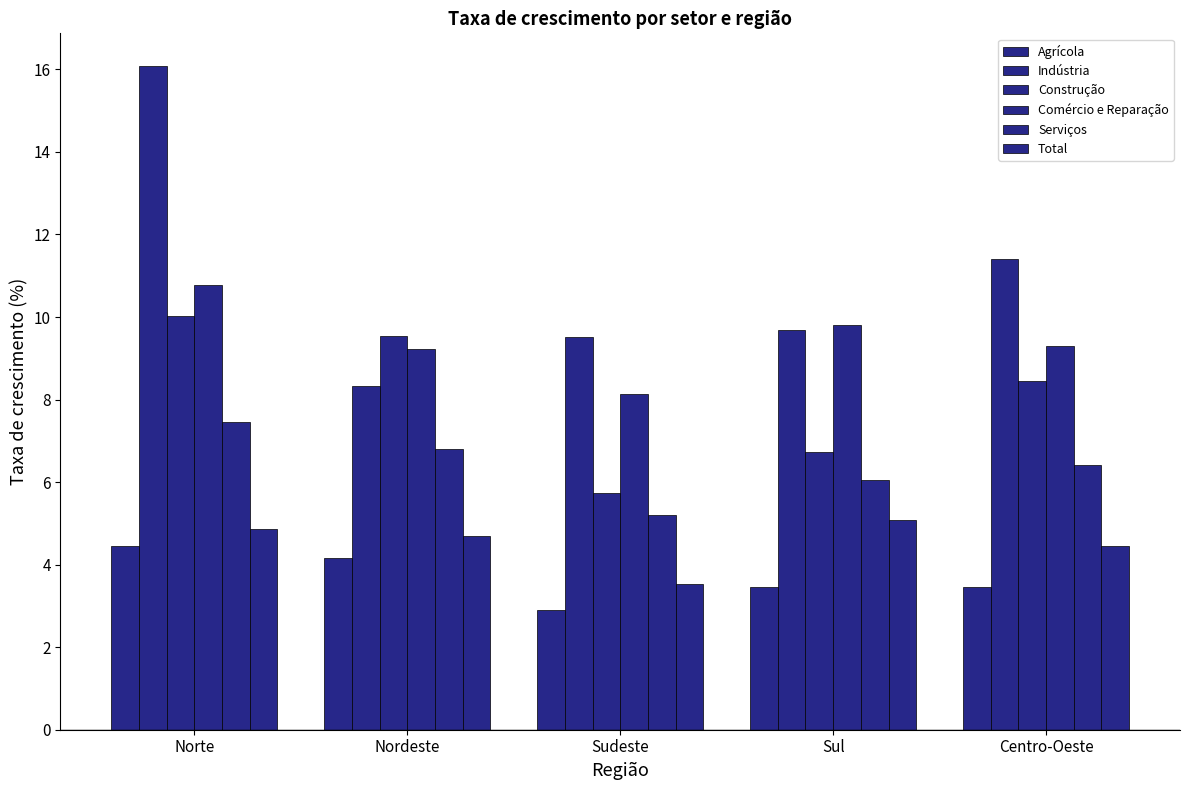

Count the number of data series in this chart.

6